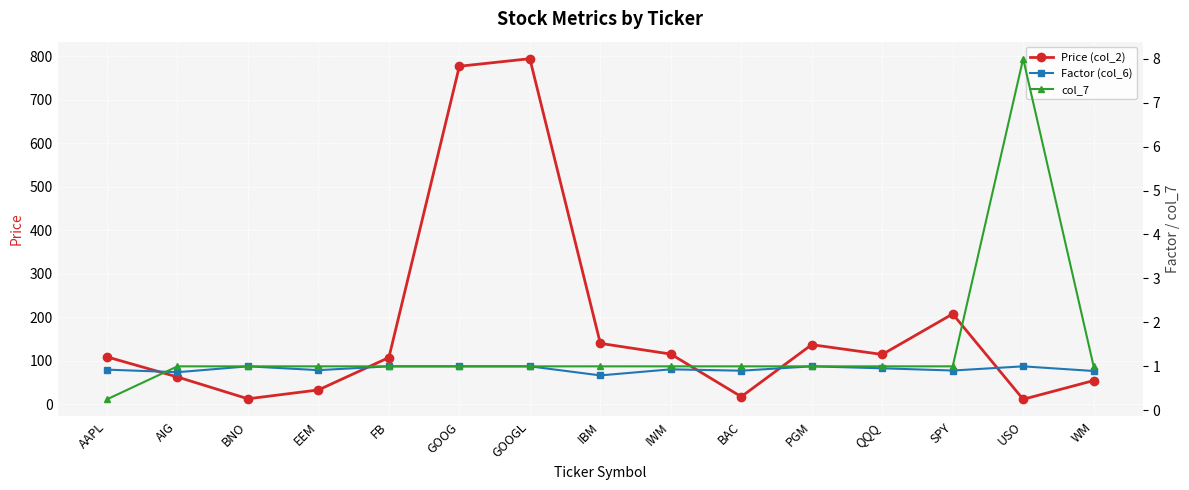

The value of col_7 at AAPL is 0.4. True or false?

False